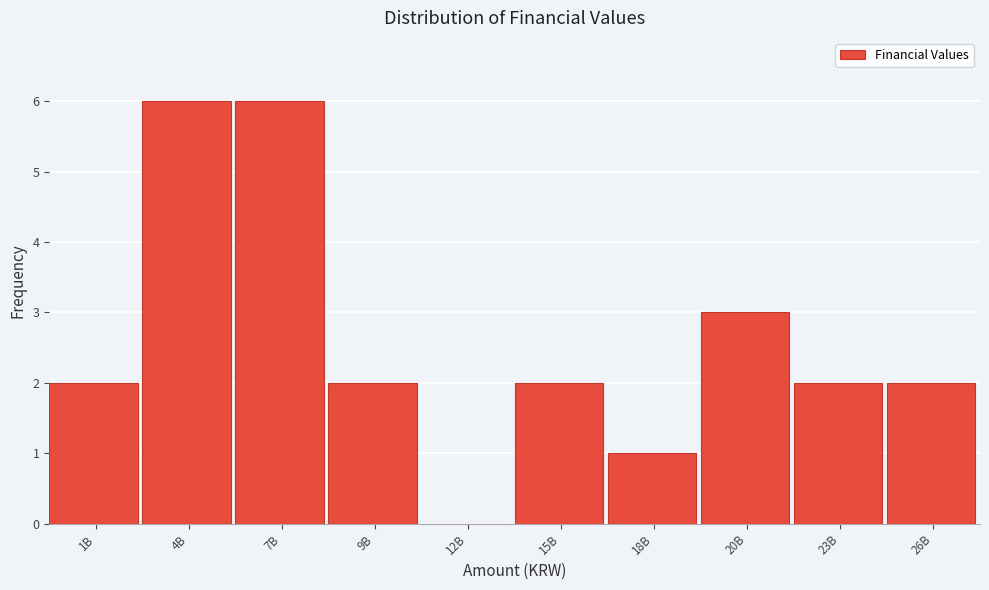

Reading left to right, transcribe all the data shown in this chart.

1B=2	4B=6	7B=6	9B=2	12B=0	15B=2	18B=1	20B=3	23B=2	26B=2